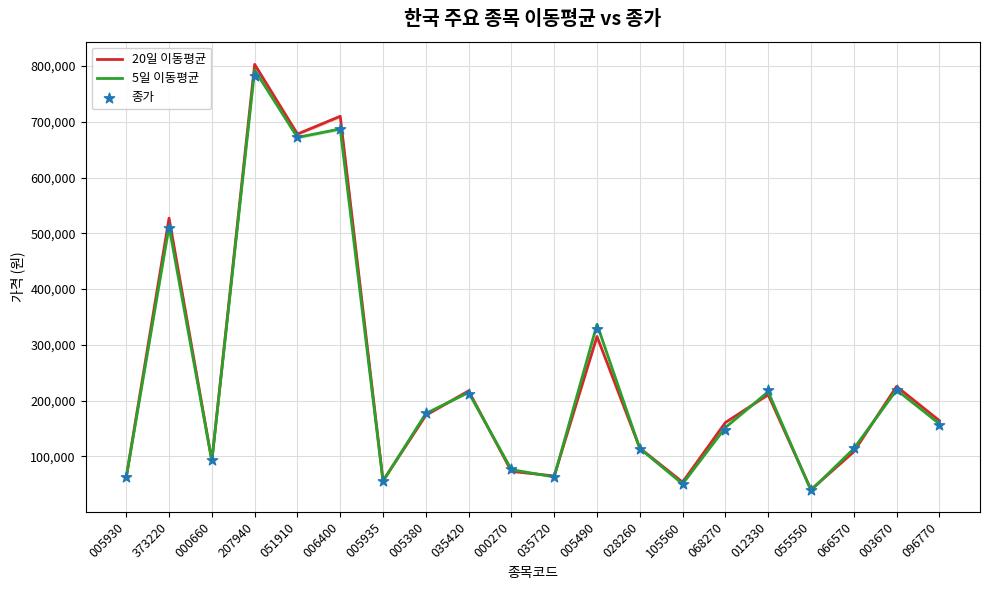

Which series has the widest spread of Y values?

20일 이동평균